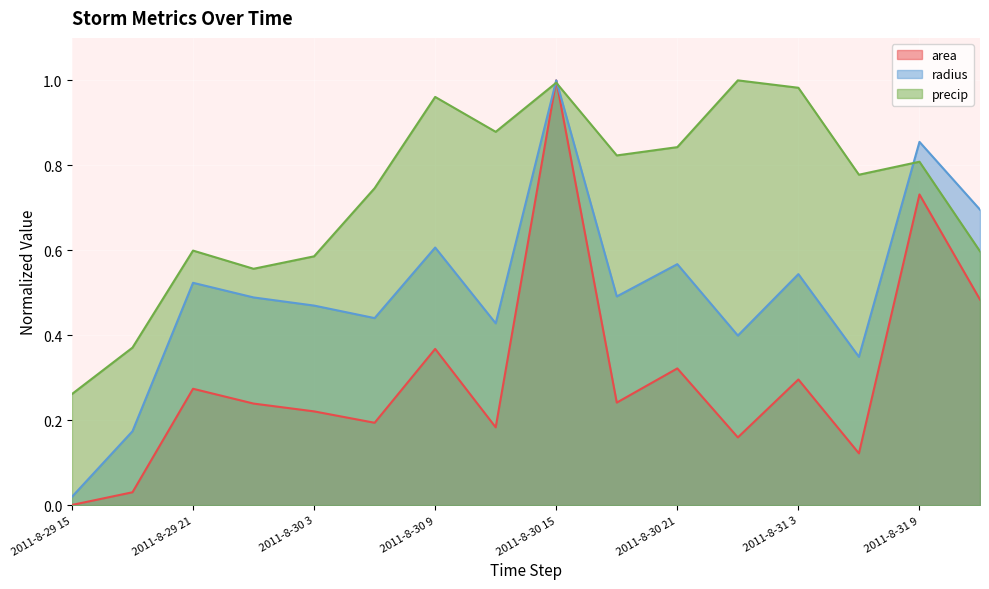

Does the chart display data point markers on the line(s)?

No